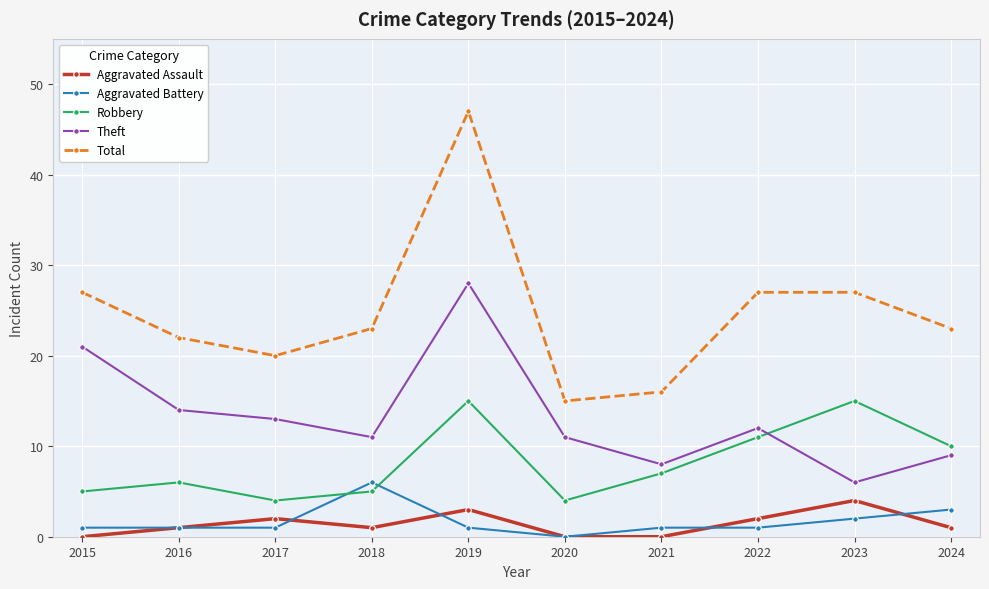

Where does the Theft series first go above 12?

2015